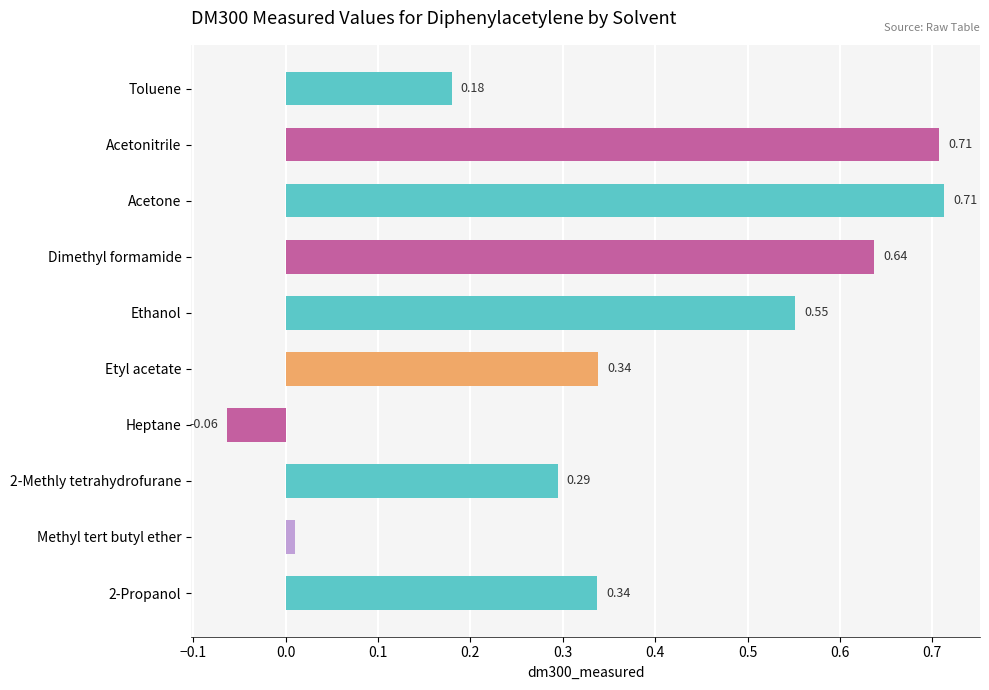

What is the change in value from Acetone to 2-Propanol?

-0.4